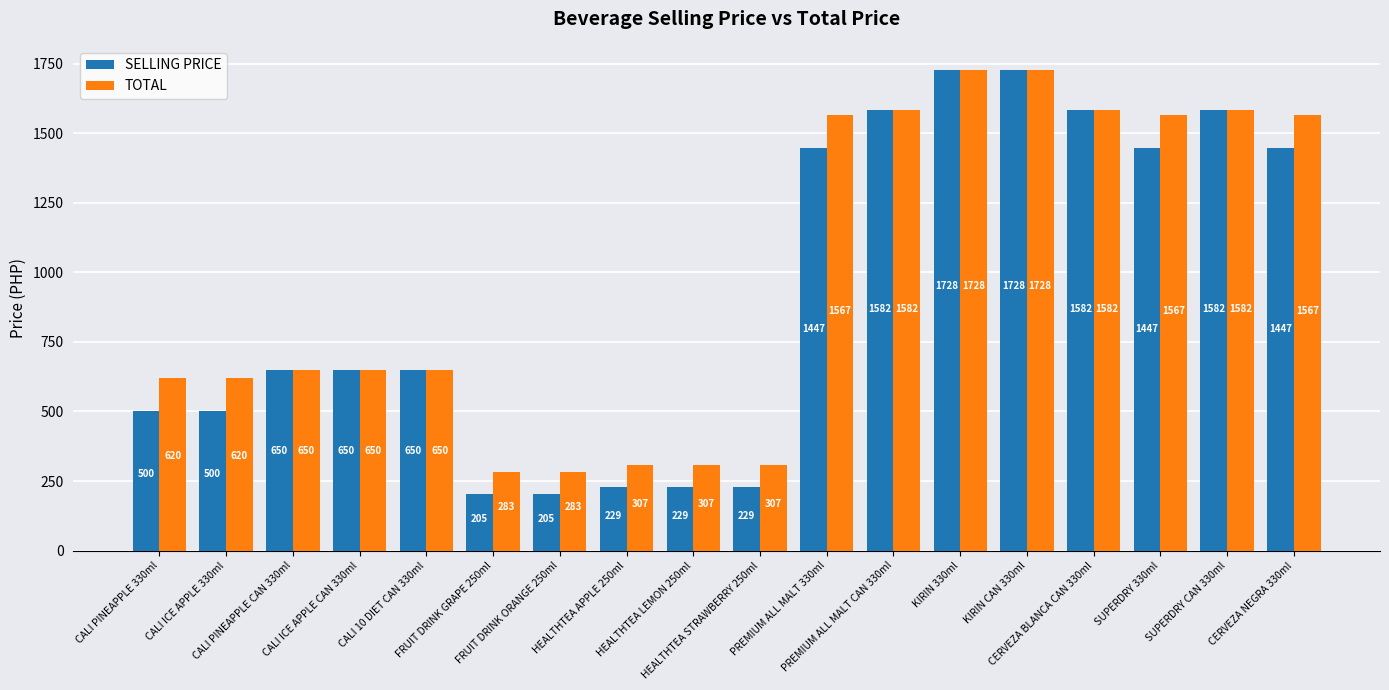

The value of TOTAL at PREMIUM ALL MALT 330ml is 960. True or false?

False